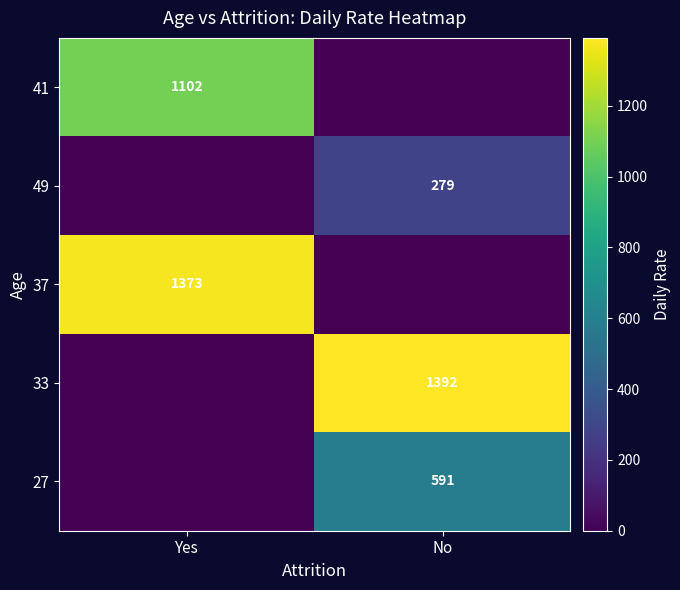

The 27 series shows 122 at No. True or false?

False